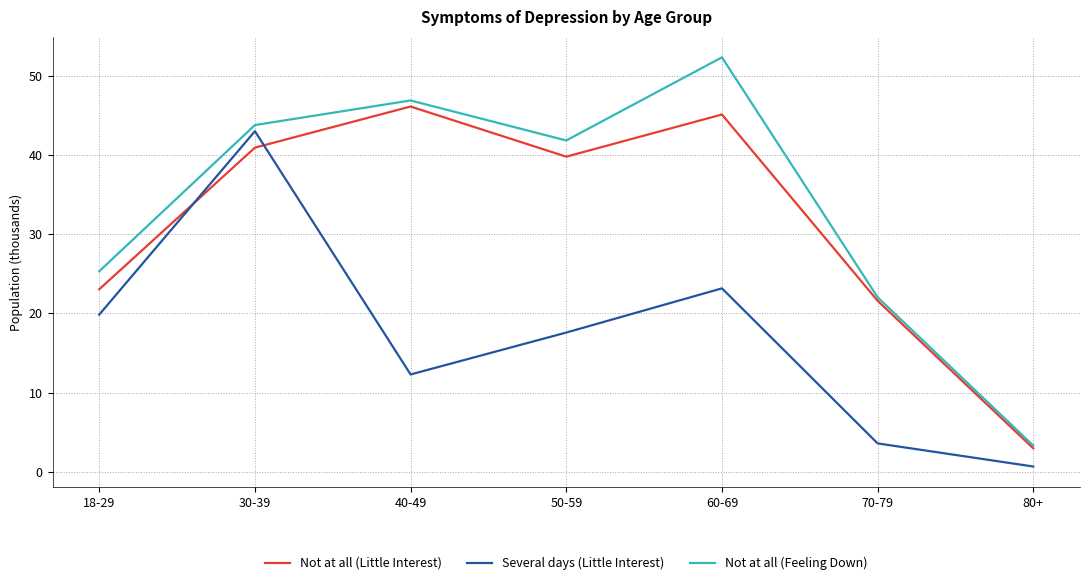

Where does the Not at all (Feeling Down) series first go above 41?

30-39